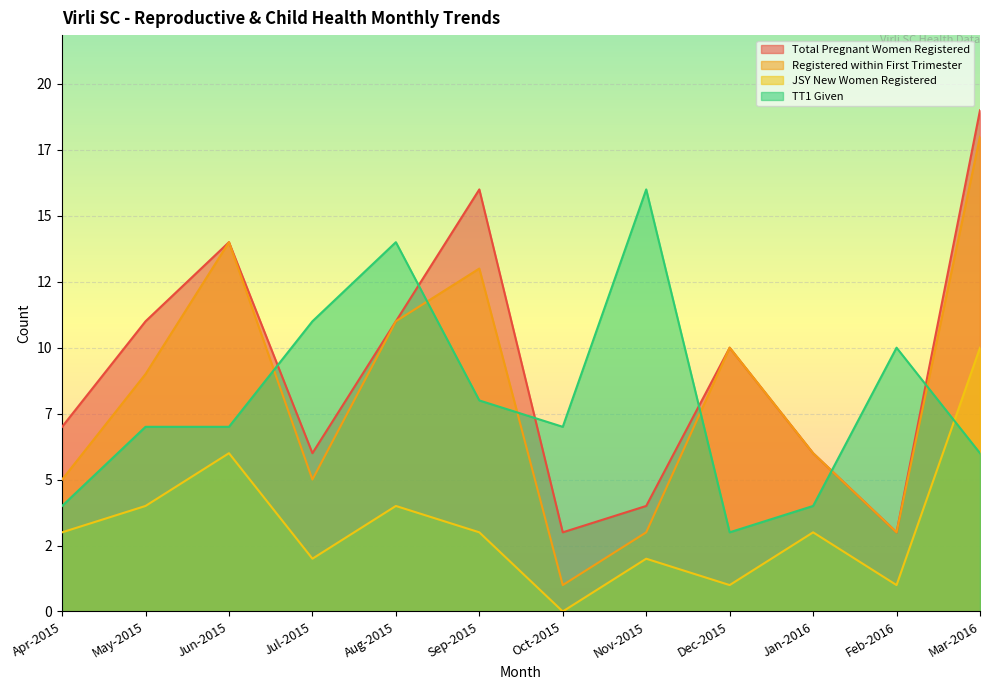

What position from the right is Feb-2016?

2